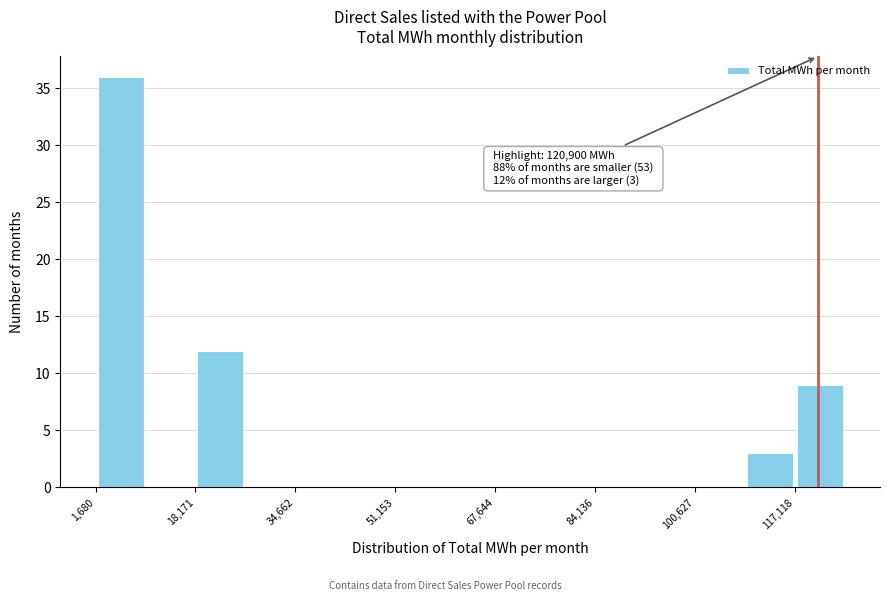

Over which range of the x-axis is the bar tallest?

2000 to 10000